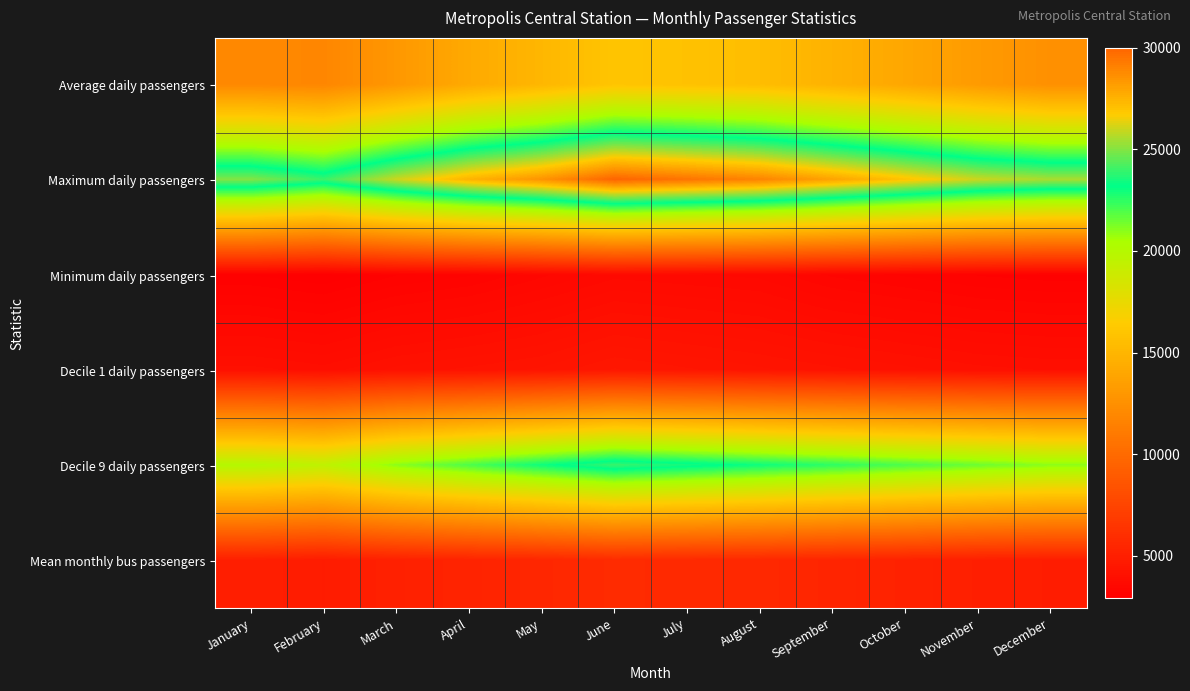

Reading left to right, what are all the values shown in this chart?

Average daily passengers: January=12000	February=11850	March=13000	April=14200	May=15050	June=16000	July=15800	August=15500	September=14750	October=14000	November=13200	December=12500
Maximum daily passengers: January=25000	February=24000	March=26000	April=27500	May=28500	June=30000	July=29500	August=29000	September=28000	October=27000	November=26000	December=25500
Minimum daily passengers: January=3000	February=2900	March=3100	April=3200	May=3400	June=3600	July=3550	August=3500	September=3300	October=3200	November=3100	December=3050
Decile 1 daily passengers: January=4000	February=3900	March=4100	April=4200	May=4300	June=4500	July=4400	August=4300	September=4200	October=4100	November=4000	December=3950
Decile 9 daily passengers: January=20000	February=19500	March=21000	April=22000	May=23000	June=24000	July=23500	August=23000	September=22500	October=22000	November=21500	December=21000
Mean monthly bus passengers: January=5000	February=4800	March=5100	April=5300	May=5500	June=5800	July=5700	August=5600	September=5400	October=5200	November=5000	December=4900